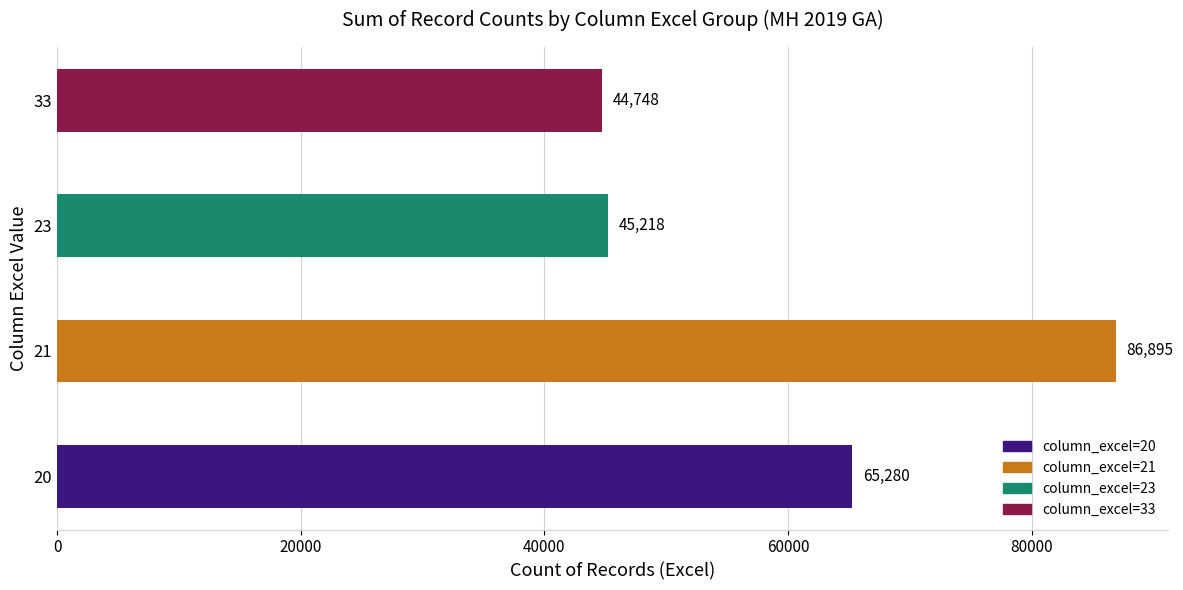

Which category has the highest value across all series?

21